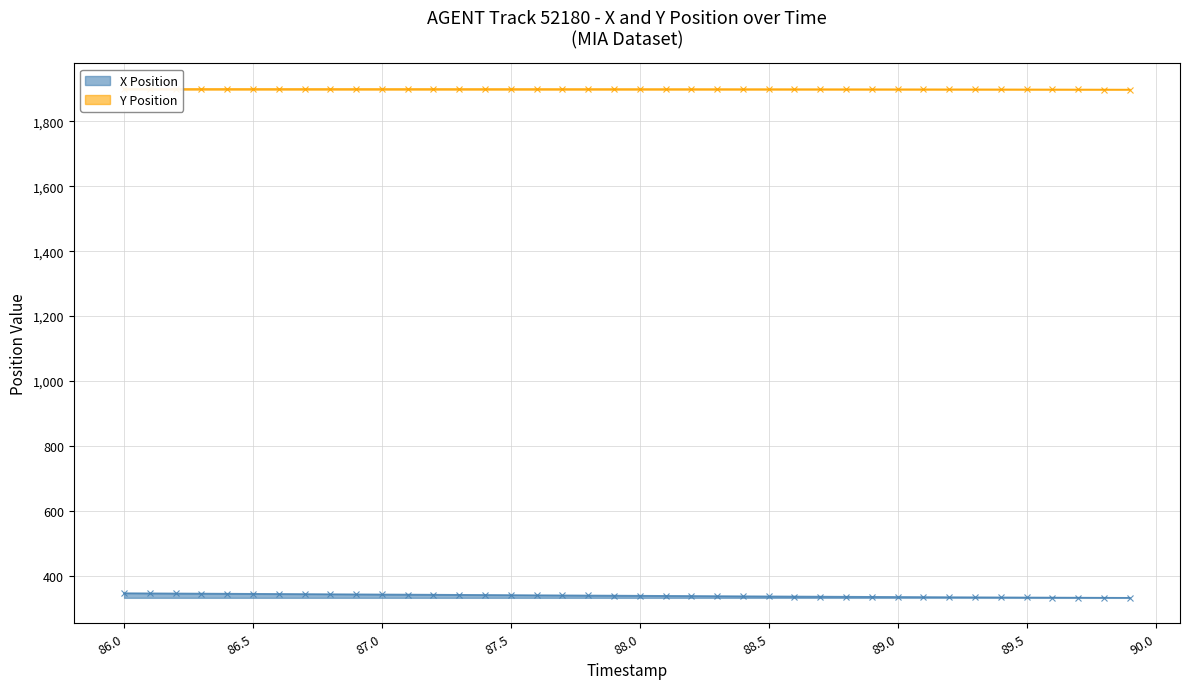

At how many categories does at least one series exceed 506?

40